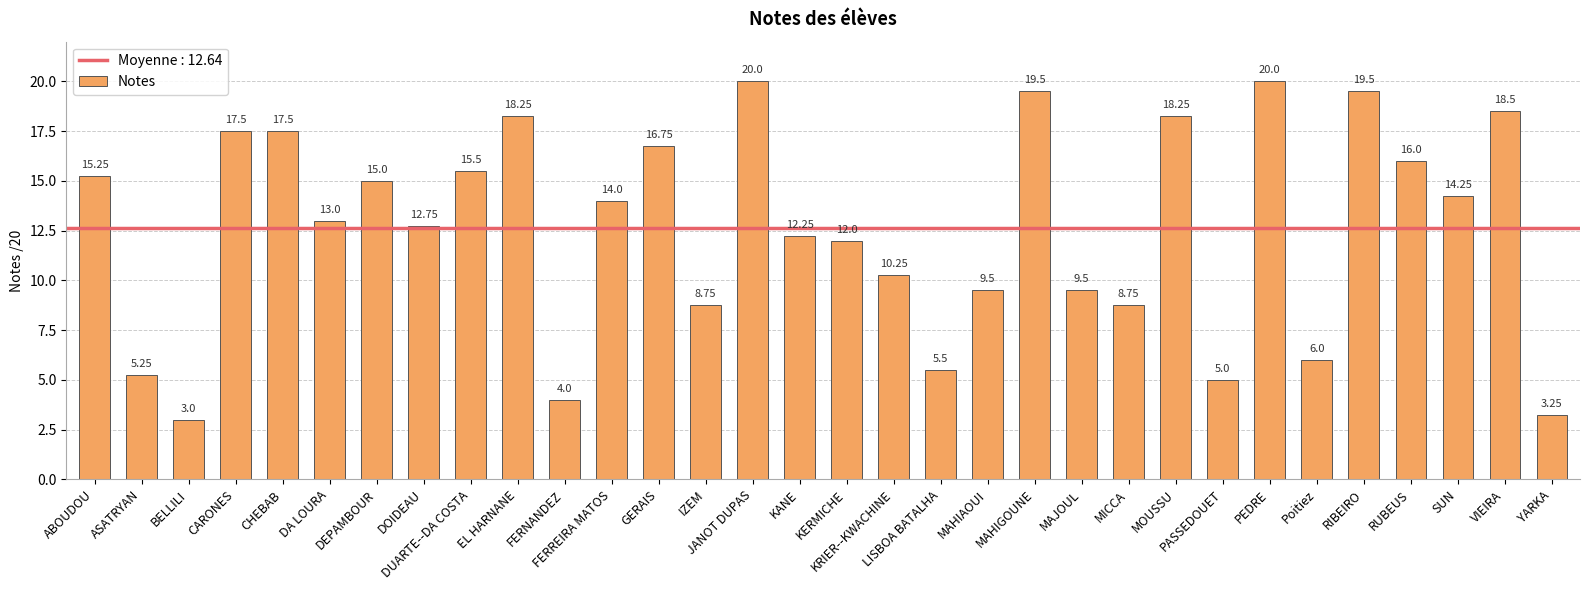

Are the bars grouped side by side (vs. stacked)?

No